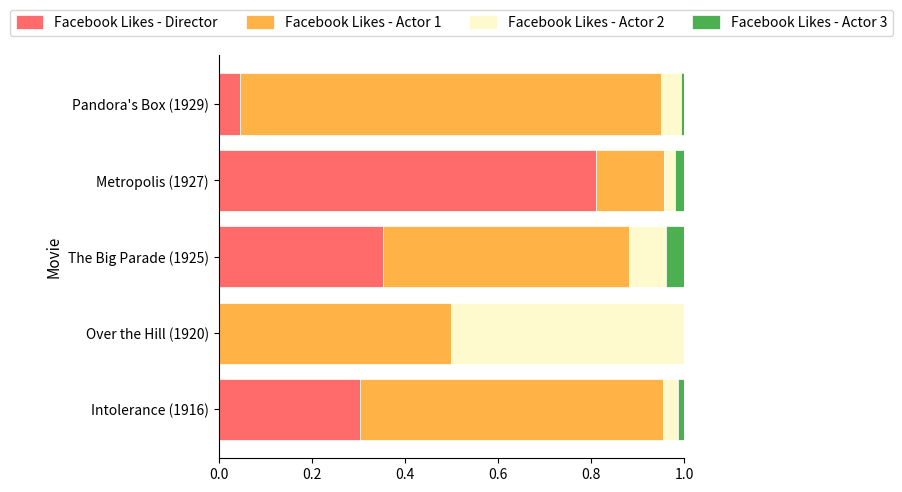

The value of Facebook Likes - Director at Pandora's Box (1929) is 0.0. True or false?

True